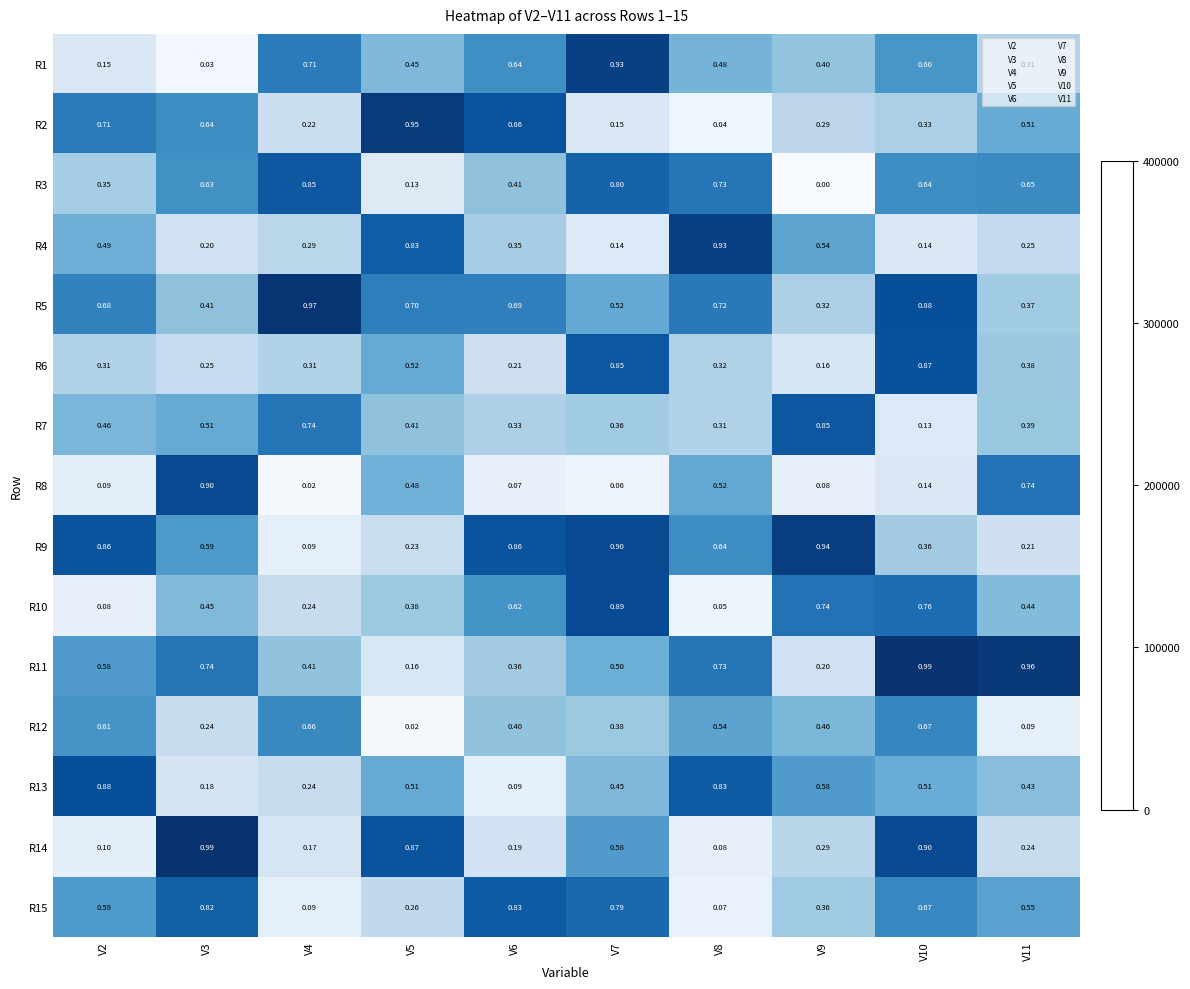

Is the value of R12 at V8 greater than the value of R10 at V10?

No